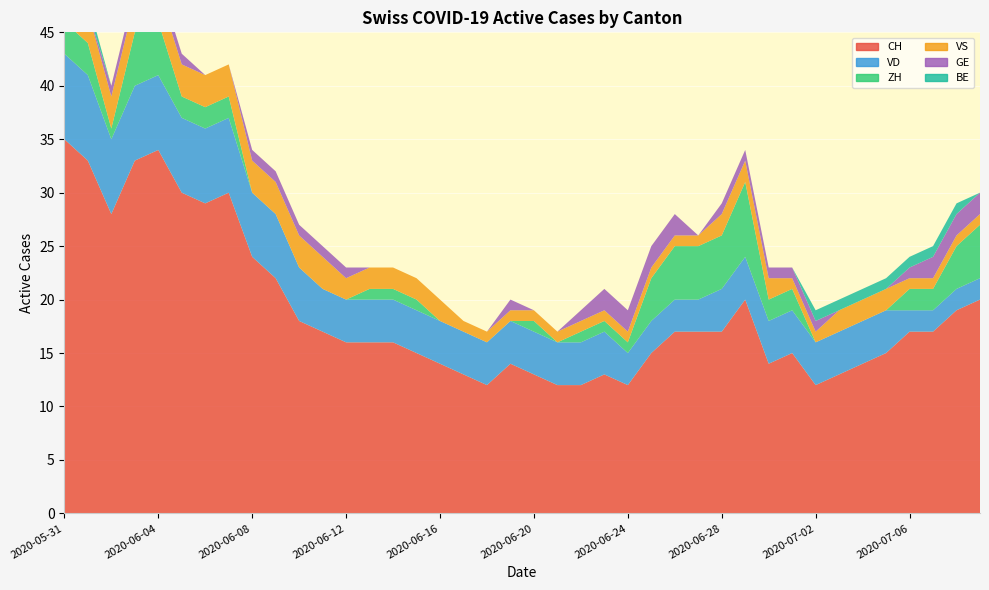

Reading left to right, what are all the values shown in this chart?

CH: 2020-05-31=35	2020-06-01=33	2020-06-02=28	2020-06-03=33	2020-06-04=34	2020-06-05=30	2020-06-06=29	2020-06-07=30	2020-06-08=24	2020-06-09=22	2020-06-10=18	2020-06-11=17	2020-06-12=16	2020-06-13=16	2020-06-14=16	2020-06-15=15	2020-06-16=14	2020-06-17=13	2020-06-18=12	2020-06-19=14	2020-06-20=13	2020-06-21=12	2020-06-22=12	2020-06-23=13	2020-06-24=12	2020-06-25=15	2020-06-26=17	2020-06-27=17	2020-06-28=17	2020-06-29=20	2020-06-30=14	2020-07-01=15	2020-07-02=12	2020-07-03=13	2020-07-04=14	2020-07-05=15	2020-07-06=17	2020-07-07=17	2020-07-08=19	2020-07-09=20
VD: 2020-05-31=8	2020-06-01=8	2020-06-02=7	2020-06-03=7	2020-06-04=7	2020-06-05=7	2020-06-06=7	2020-06-07=7	2020-06-08=6	2020-06-09=6	2020-06-10=5	2020-06-11=4	2020-06-12=4	2020-06-13=4	2020-06-14=4	2020-06-15=4	2020-06-16=4	2020-06-17=4	2020-06-18=4	2020-06-19=4	2020-06-20=4	2020-06-21=4	2020-06-22=4	2020-06-23=4	2020-06-24=3	2020-06-25=3	2020-06-26=3	2020-06-27=3	2020-06-28=4	2020-06-29=4	2020-06-30=4	2020-07-01=4	2020-07-02=4	2020-07-03=4	2020-07-04=4	2020-07-05=4	2020-07-06=2	2020-07-07=2	2020-07-08=2	2020-07-09=2
ZH: 2020-05-31=3	2020-06-01=3	2020-06-02=1	2020-06-03=5	2020-06-04=5	2020-06-05=2	2020-06-06=2	2020-06-07=2	2020-06-08=0	2020-06-09=0	2020-06-10=0	2020-06-11=0	2020-06-12=0	2020-06-13=1	2020-06-14=1	2020-06-15=1	2020-06-16=0	2020-06-17=0	2020-06-18=0	2020-06-19=0	2020-06-20=1	2020-06-21=0	2020-06-22=1	2020-06-23=1	2020-06-24=1	2020-06-25=4	2020-06-26=5	2020-06-27=5	2020-06-28=5	2020-06-29=7	2020-06-30=2	2020-07-01=2	2020-07-02=0	2020-07-03=0	2020-07-04=0	2020-07-05=0	2020-07-06=2	2020-07-07=2	2020-07-08=4	2020-07-09=5
VS: 2020-05-31=5	2020-06-01=3	2020-06-02=3	2020-06-03=3	2020-06-04=3	2020-06-05=3	2020-06-06=3	2020-06-07=3	2020-06-08=3	2020-06-09=3	2020-06-10=3	2020-06-11=3	2020-06-12=2	2020-06-13=2	2020-06-14=2	2020-06-15=2	2020-06-16=2	2020-06-17=1	2020-06-18=1	2020-06-19=1	2020-06-20=1	2020-06-21=1	2020-06-22=1	2020-06-23=1	2020-06-24=1	2020-06-25=1	2020-06-26=1	2020-06-27=1	2020-06-28=2	2020-06-29=2	2020-06-30=2	2020-07-01=1	2020-07-02=1	2020-07-03=2	2020-07-04=2	2020-07-05=2	2020-07-06=1	2020-07-07=1	2020-07-08=1	2020-07-09=1
GE: 2020-05-31=0	2020-06-01=0	2020-06-02=1	2020-06-03=1	2020-06-04=1	2020-06-05=1	2020-06-06=0	2020-06-07=0	2020-06-08=1	2020-06-09=1	2020-06-10=1	2020-06-11=1	2020-06-12=1	2020-06-13=0	2020-06-14=0	2020-06-15=0	2020-06-16=0	2020-06-17=0	2020-06-18=0	2020-06-19=1	2020-06-20=0	2020-06-21=0	2020-06-22=1	2020-06-23=2	2020-06-24=2	2020-06-25=2	2020-06-26=2	2020-06-27=0	2020-06-28=1	2020-06-29=1	2020-06-30=1	2020-07-01=1	2020-07-02=1	2020-07-03=0	2020-07-04=0	2020-07-05=0	2020-07-06=1	2020-07-07=2	2020-07-08=2	2020-07-09=2
BE: 2020-05-31=1	2020-06-01=1	2020-06-02=0	2020-06-03=0	2020-06-04=0	2020-06-05=0	2020-06-06=0	2020-06-07=0	2020-06-08=0	2020-06-09=0	2020-06-10=0	2020-06-11=0	2020-06-12=0	2020-06-13=0	2020-06-14=0	2020-06-15=0	2020-06-16=0	2020-06-17=0	2020-06-18=0	2020-06-19=0	2020-06-20=0	2020-06-21=0	2020-06-22=0	2020-06-23=0	2020-06-24=0	2020-06-25=0	2020-06-26=0	2020-06-27=0	2020-06-28=0	2020-06-29=0	2020-06-30=0	2020-07-01=0	2020-07-02=1	2020-07-03=1	2020-07-04=1	2020-07-05=1	2020-07-06=1	2020-07-07=1	2020-07-08=1	2020-07-09=0